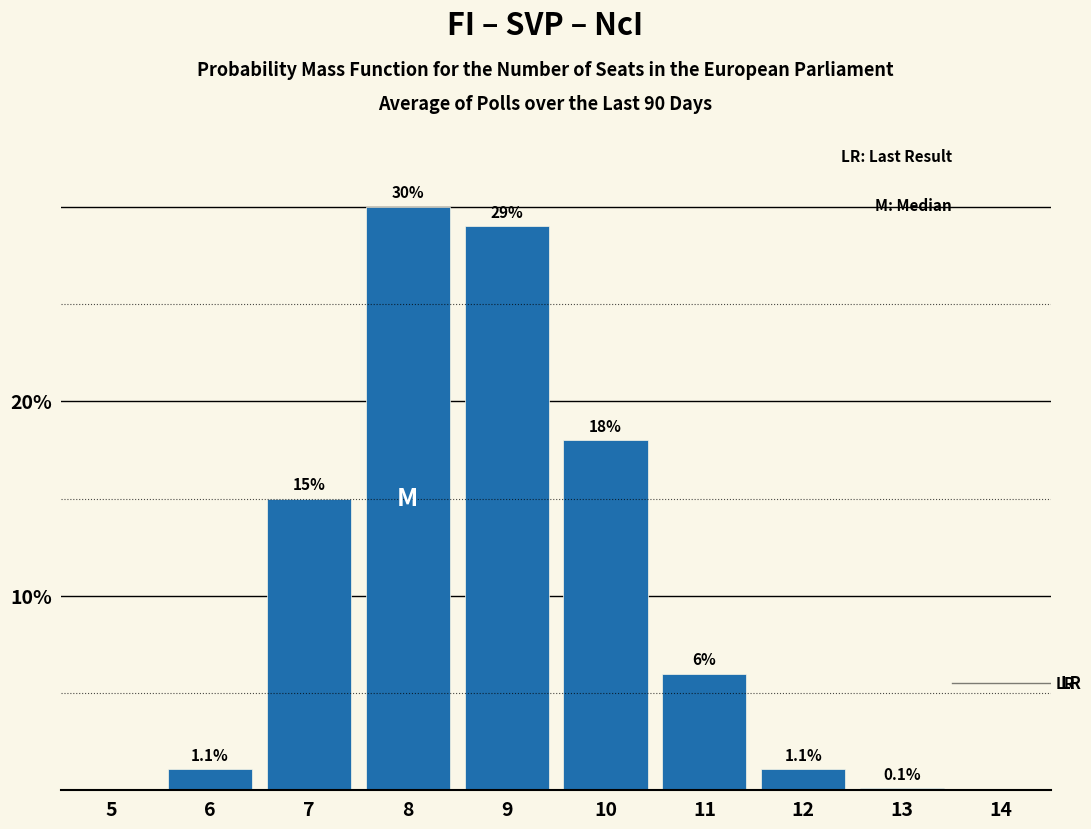

Reading right to left, list all the values displayed in this chart.

14=0.0	13=0.1	12=1.1	11=6.0	10=18.0	9=29.0	8=30.0	7=15.0	6=1.1	5=0.0